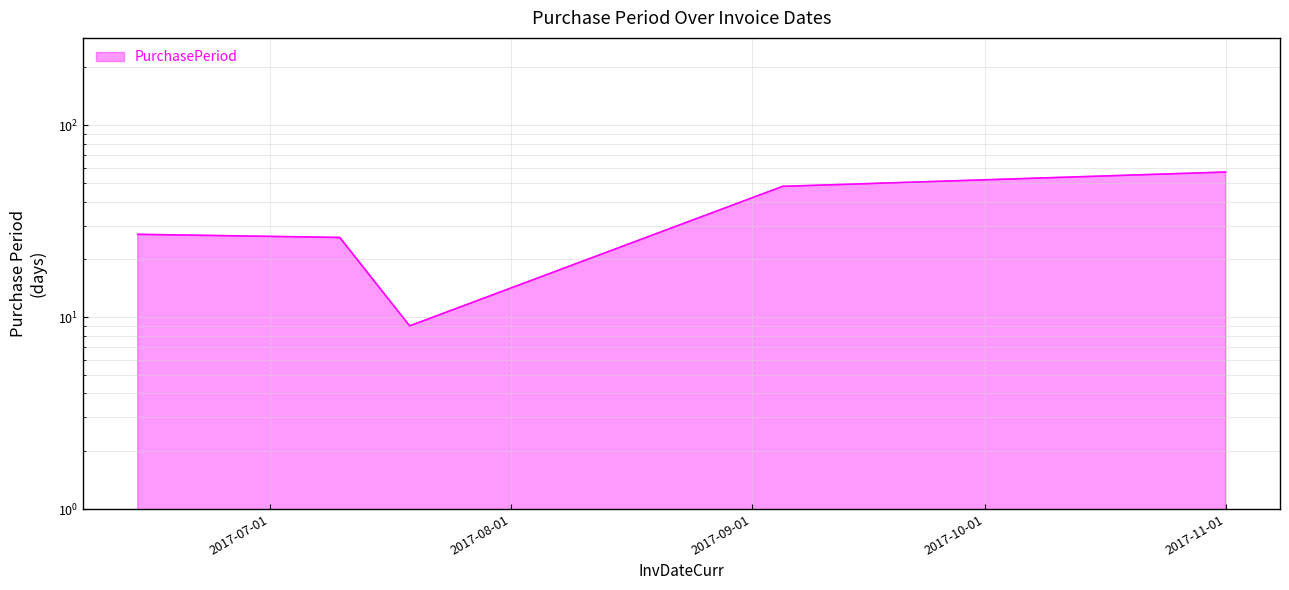

Reading left to right, extract all data points from this chart.

27	26	9	48	57